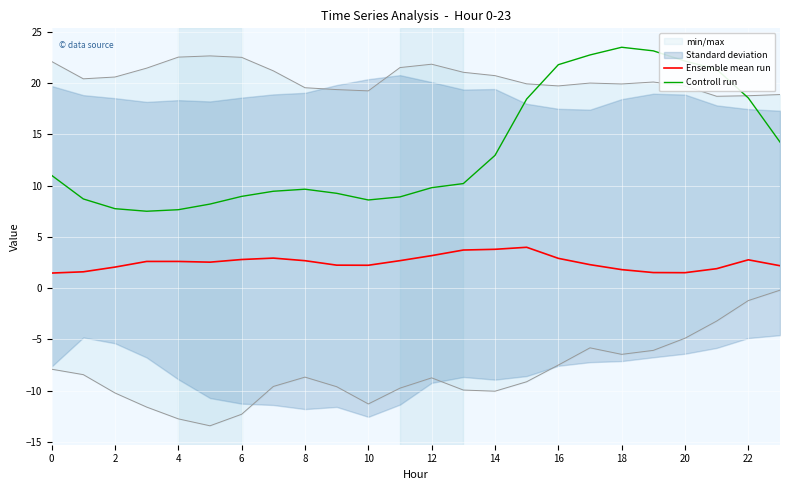

True or false: Ensemble mean run and Controll run intersect in this chart.

False